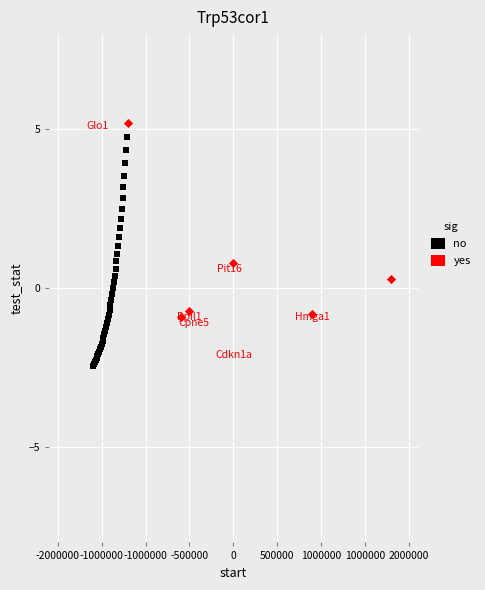

Which series reaches the minimum Y coordinate?

no